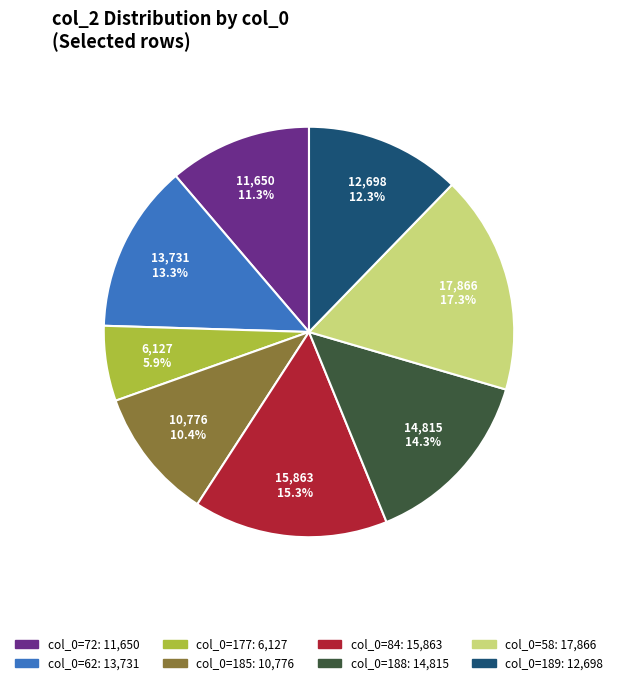

Does any single category account for the majority?

No